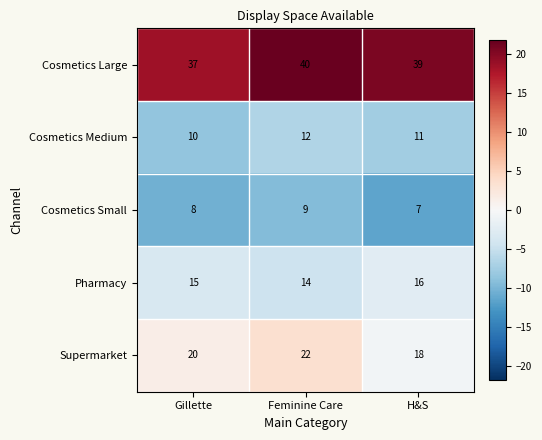

What is the average value of the Cosmetics Large series?

39